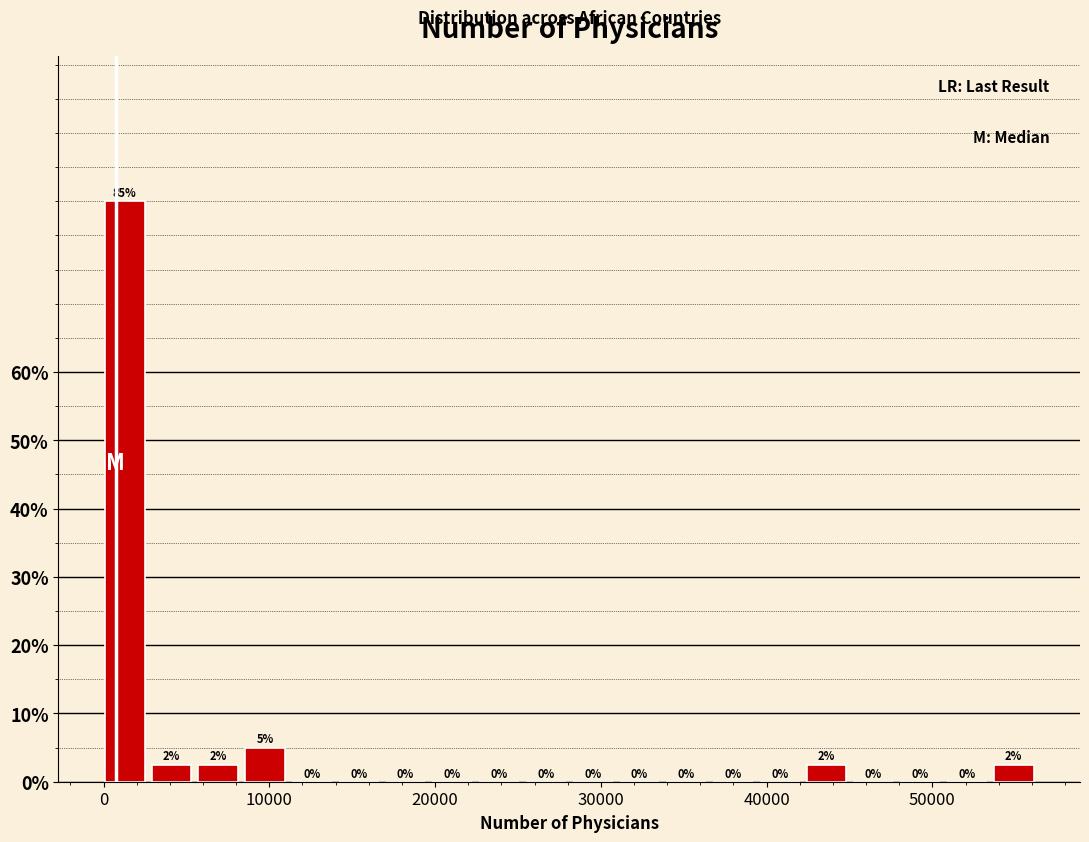

Around what value on the x-axis is the tallest bar? Give the approximate position of its centre, as read against the axis.

1000